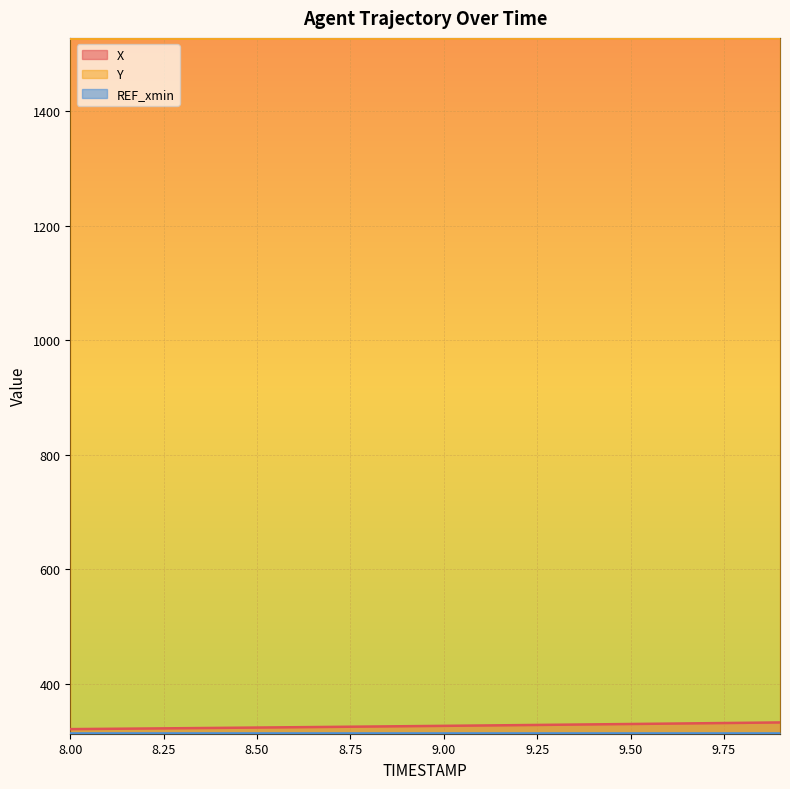

What is the difference between the maximum and second lowest values in the Y series?

0.9